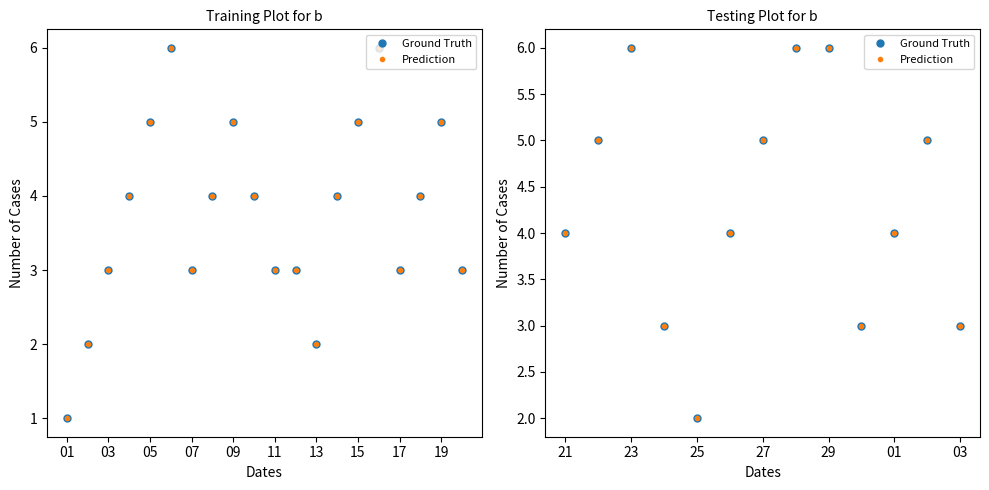

What is the value of the Prediction point at the 10th from the left?

3